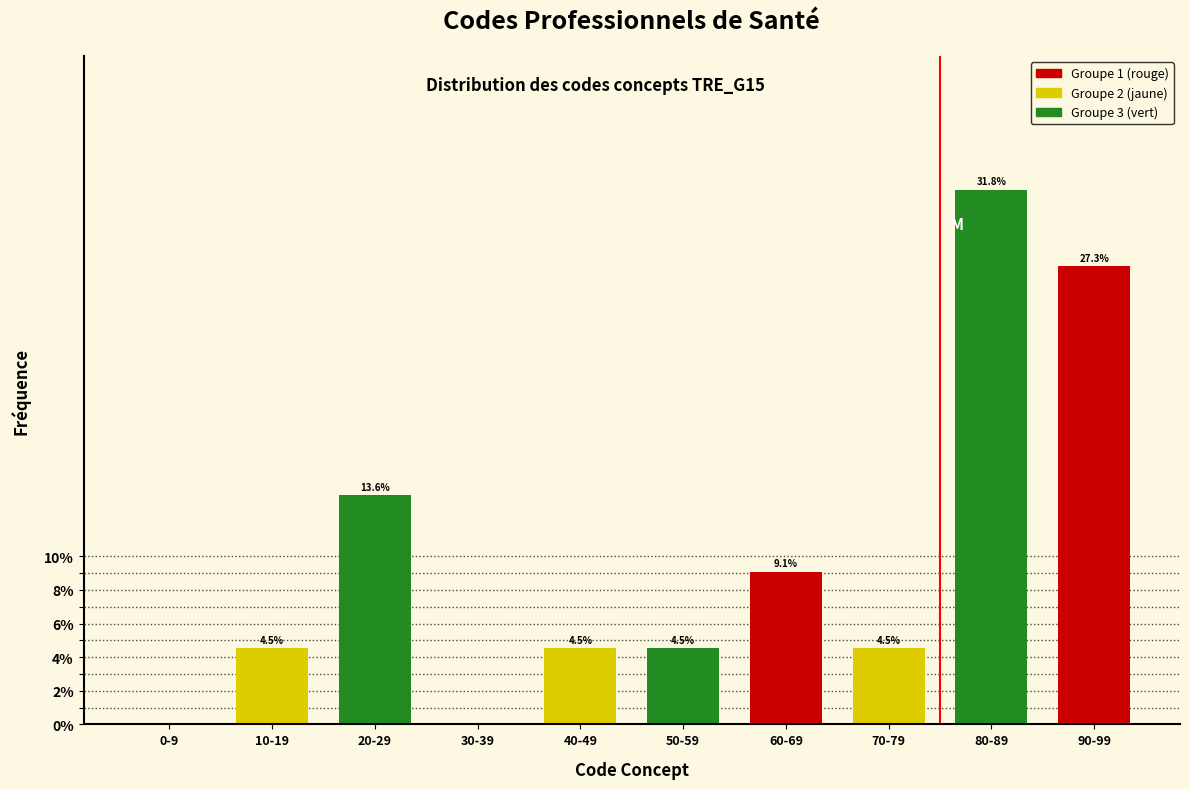

Reading right to left, transcribe all the data shown in this chart.

90-99=27.3	80-89=31.8	70-79=4.5	60-69=9.1	50-59=4.5	40-49=4.5	30-39=0.0	20-29=13.6	10-19=4.5	0-9=0.0